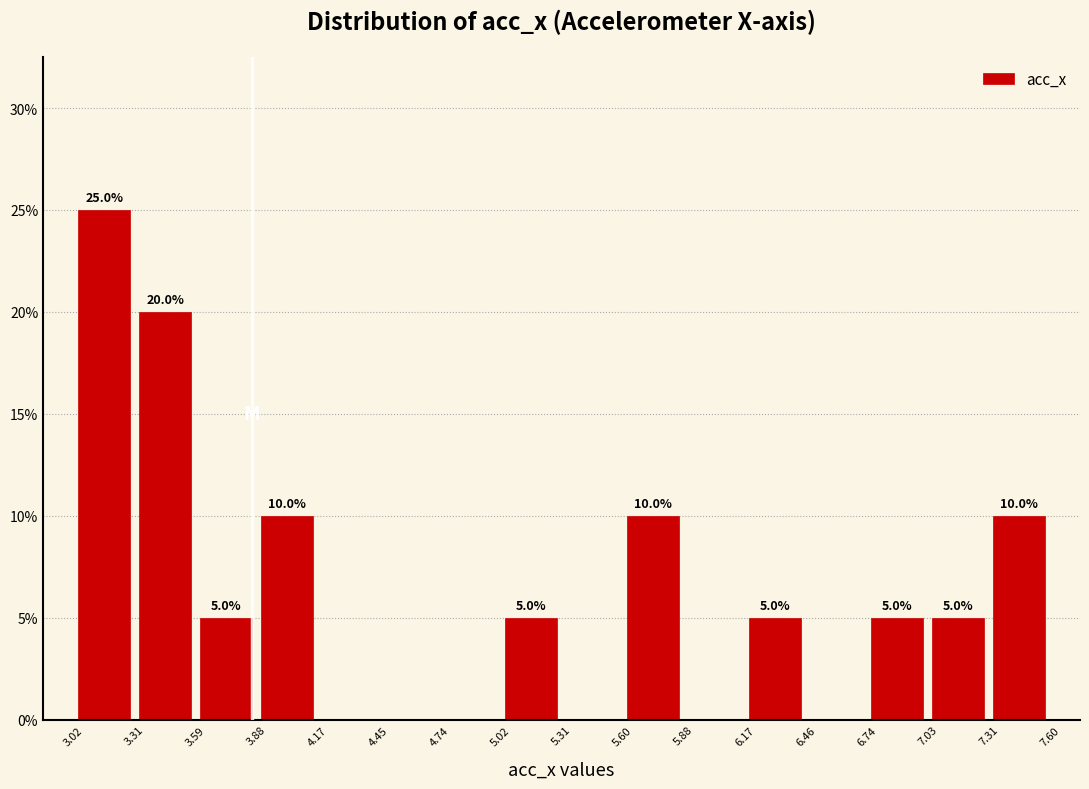

Which range on the x-axis has the tallest bar?

3.02 to 3.31